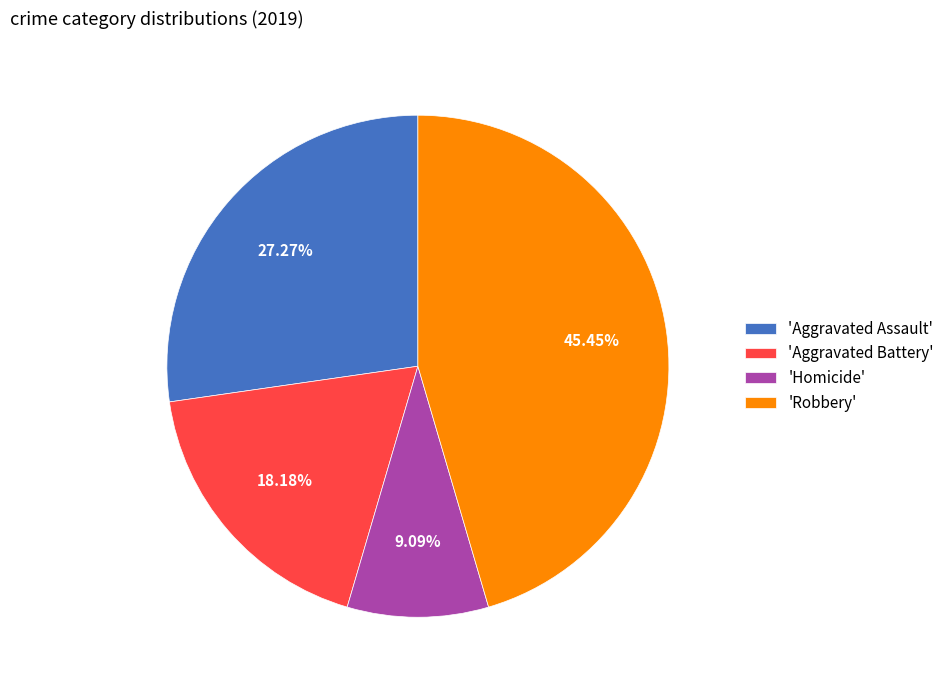

Rank the categories by value from lowest to highest.

'Homicide', 'Aggravated Battery', 'Aggravated Assault', 'Robbery'